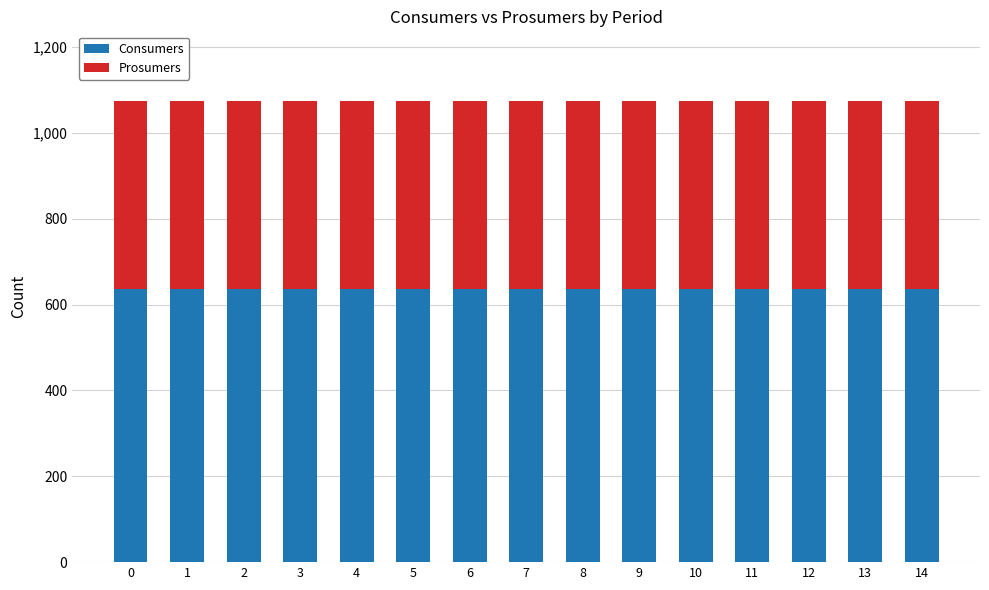

The Consumers series shows 635 at 6. True or false?

True